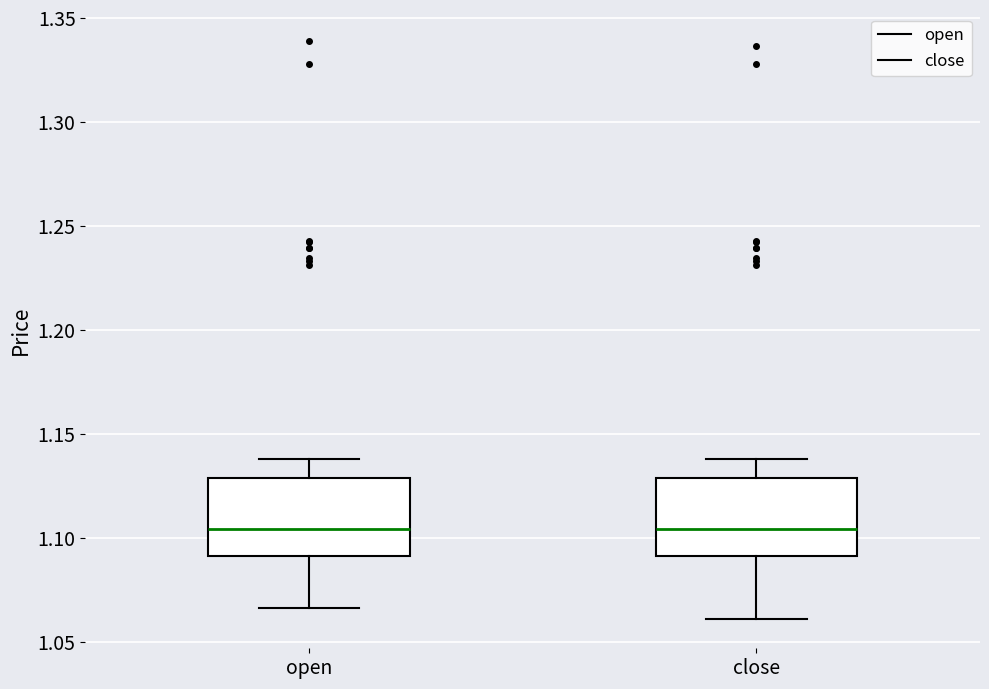

Where is the lower edge of the box for open on the y-axis? The values are not printed on the chart, so give them approximately, as read against the axis.

1.090